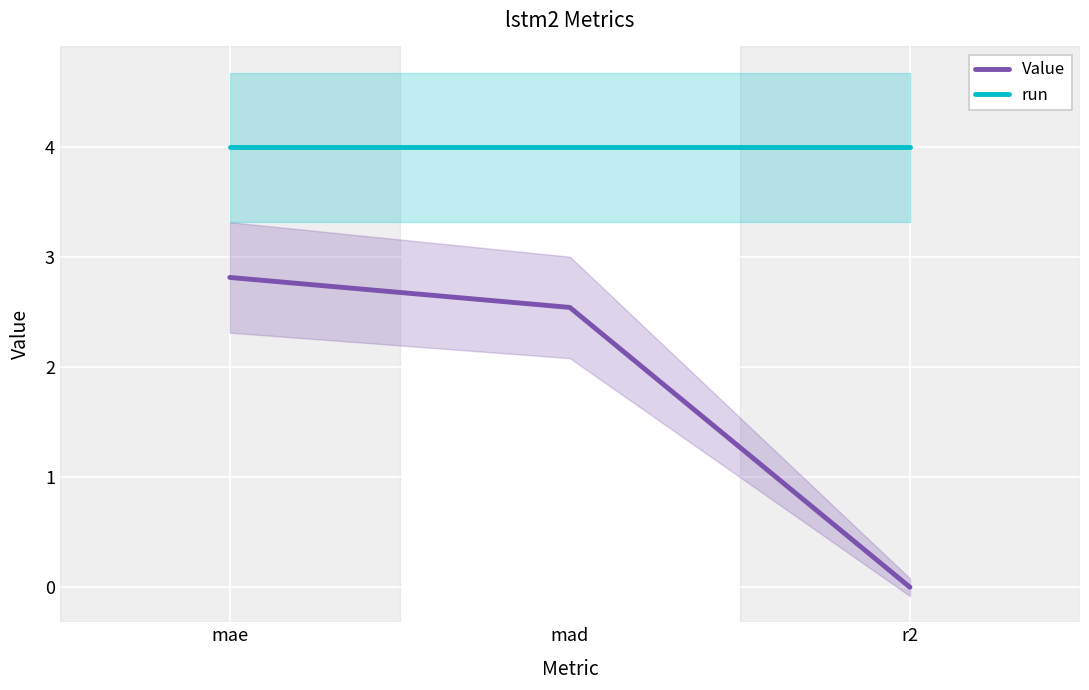

What is the total value across all series at mae?

6.8